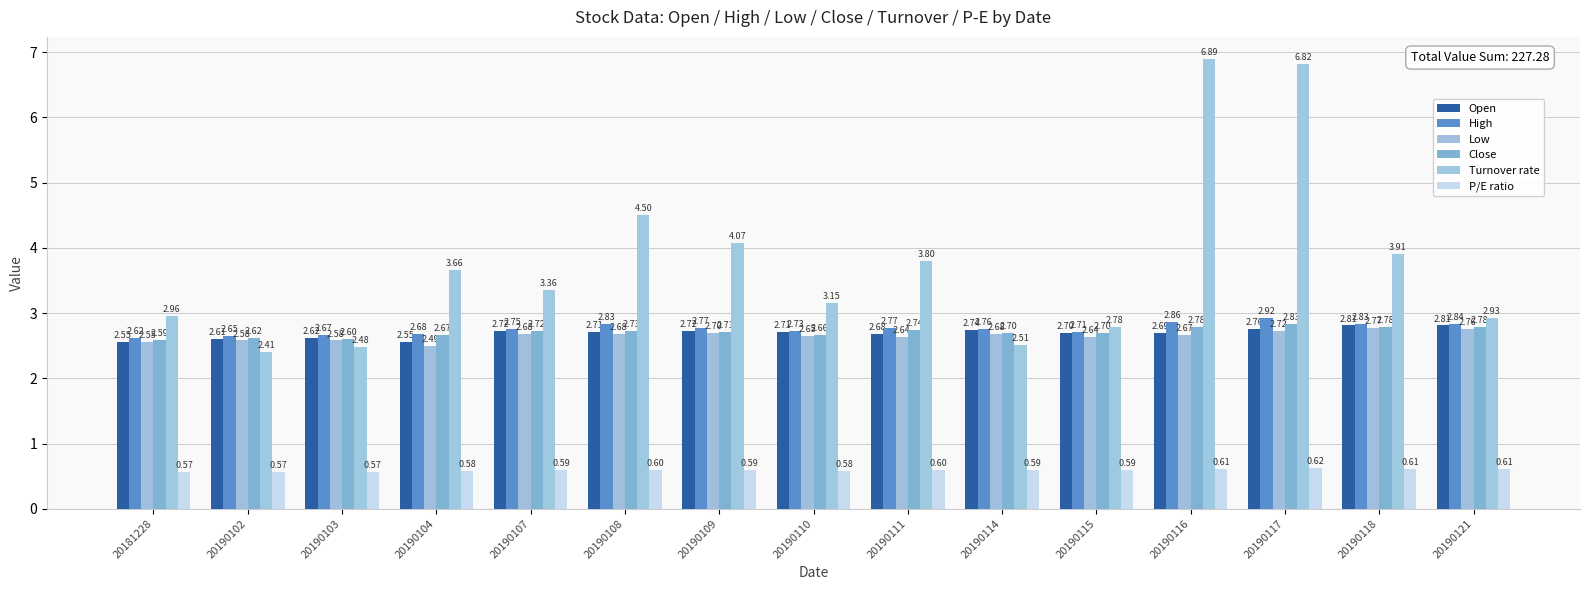

Rank the series by their maximum value, from lowest to highest.

P/E ratio, Low, Open, Close, High, Turnover rate